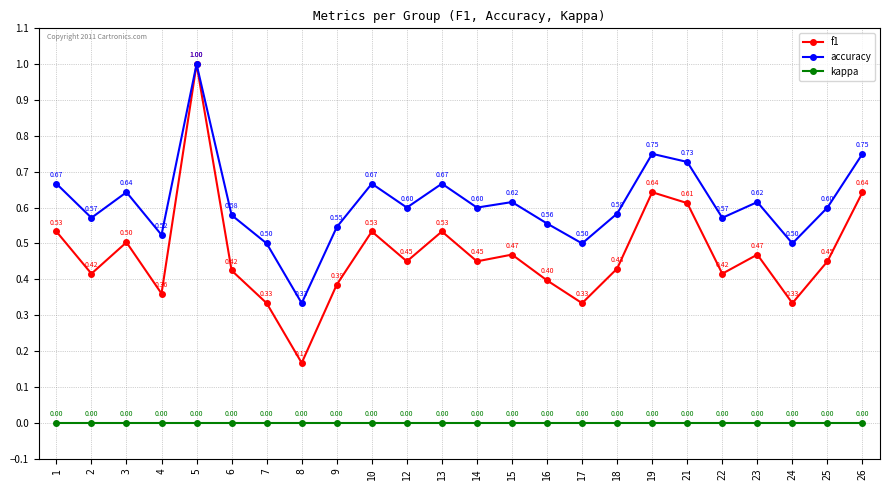

List the series in order of their overall mean, lowest first.

kappa, f1, accuracy